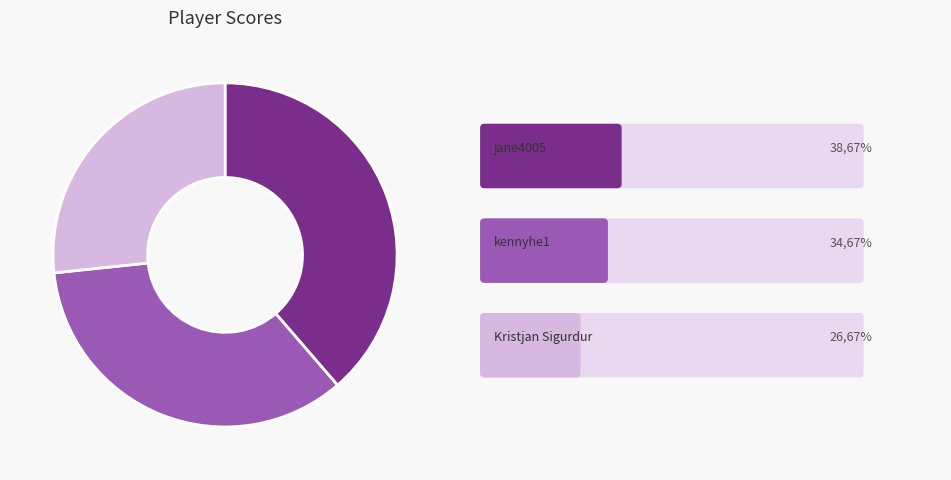

Is there any slice that represents more than half of the pie?

No